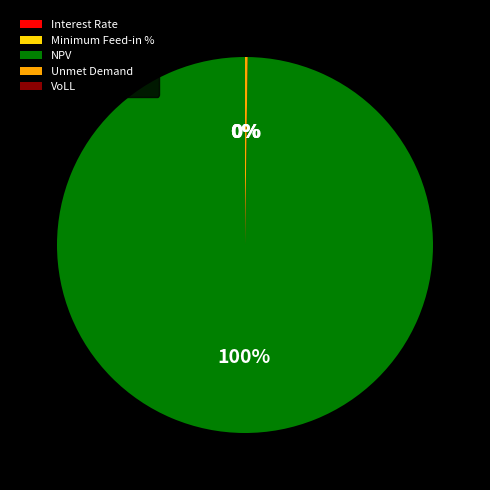

Is NPV the majority of the pie?

Yes